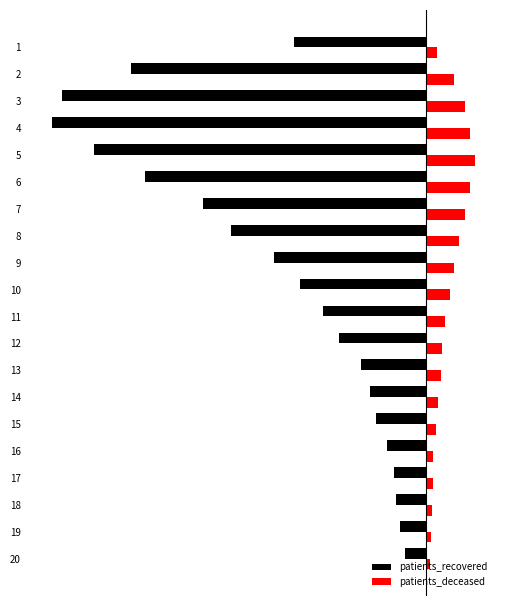

What is the sum of all patients_recovered values?

-51702